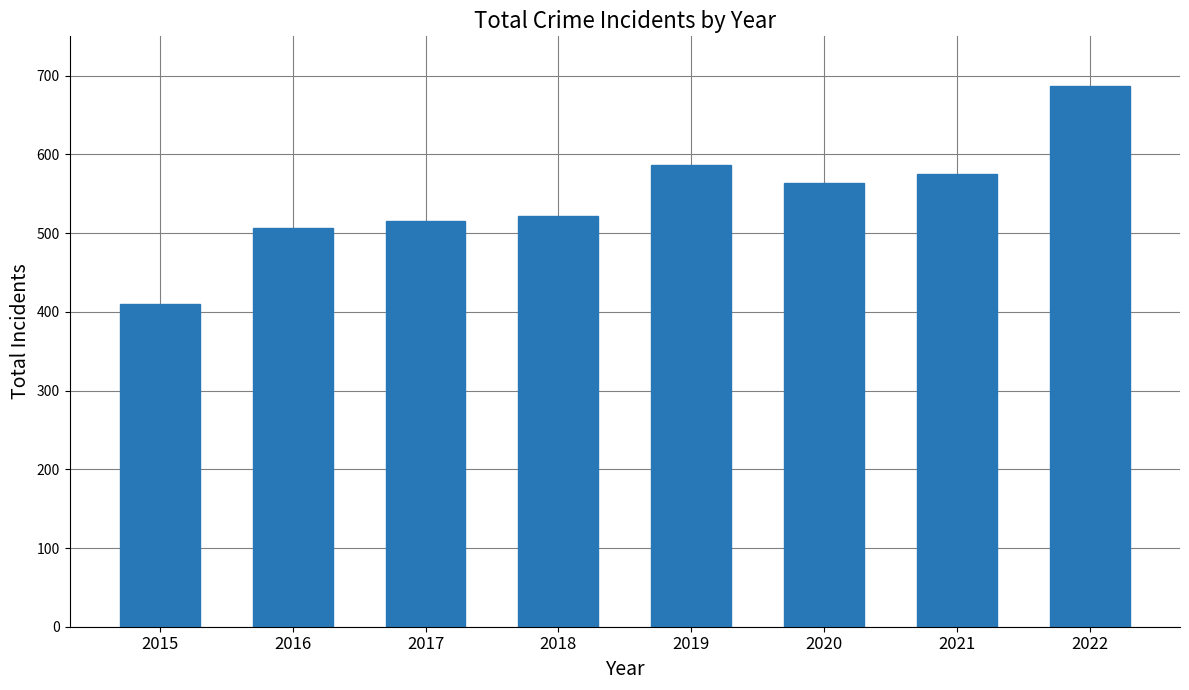

What is the smallest value displayed?

410